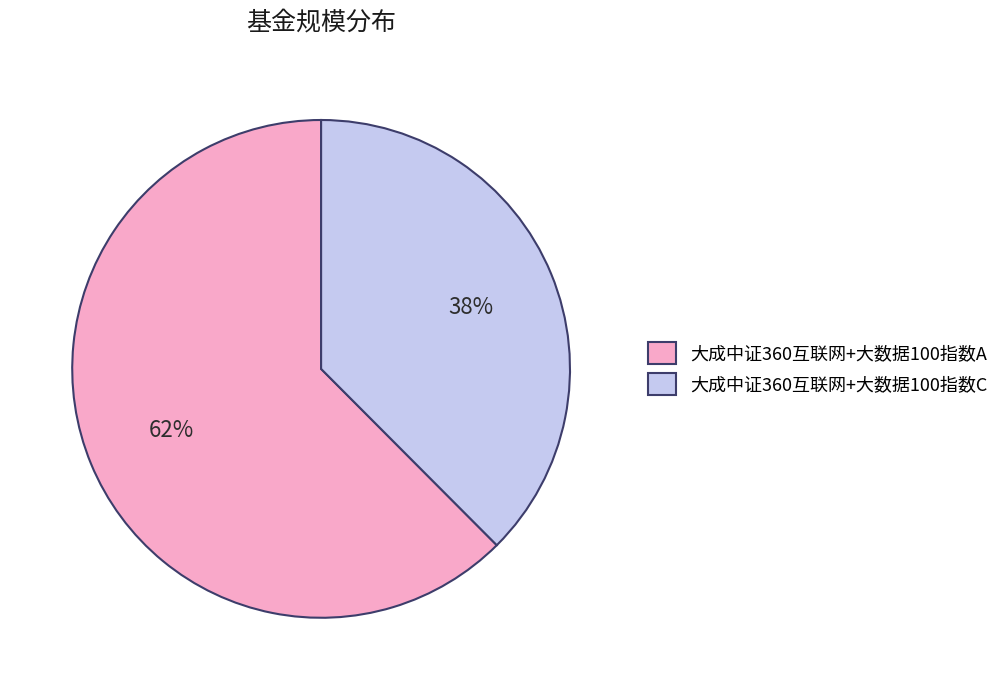

Rank the categories by value from lowest to highest.

大成中证360互联网+大数据100指数C, 大成中证360互联网+大数据100指数A